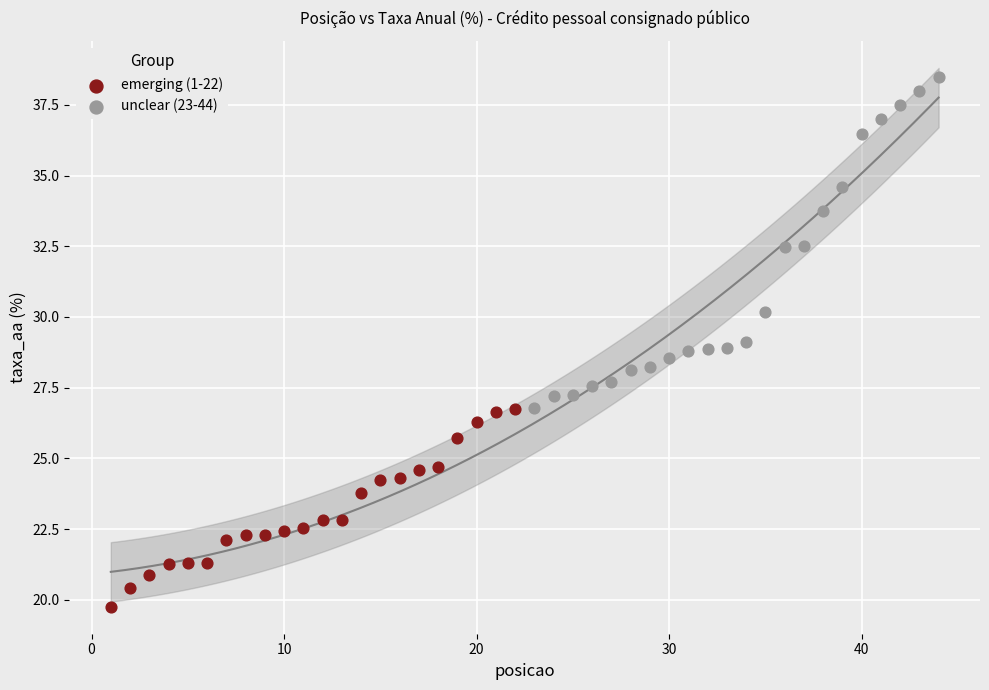

Which series has the widest spread of Y values?

unclear (23-44)